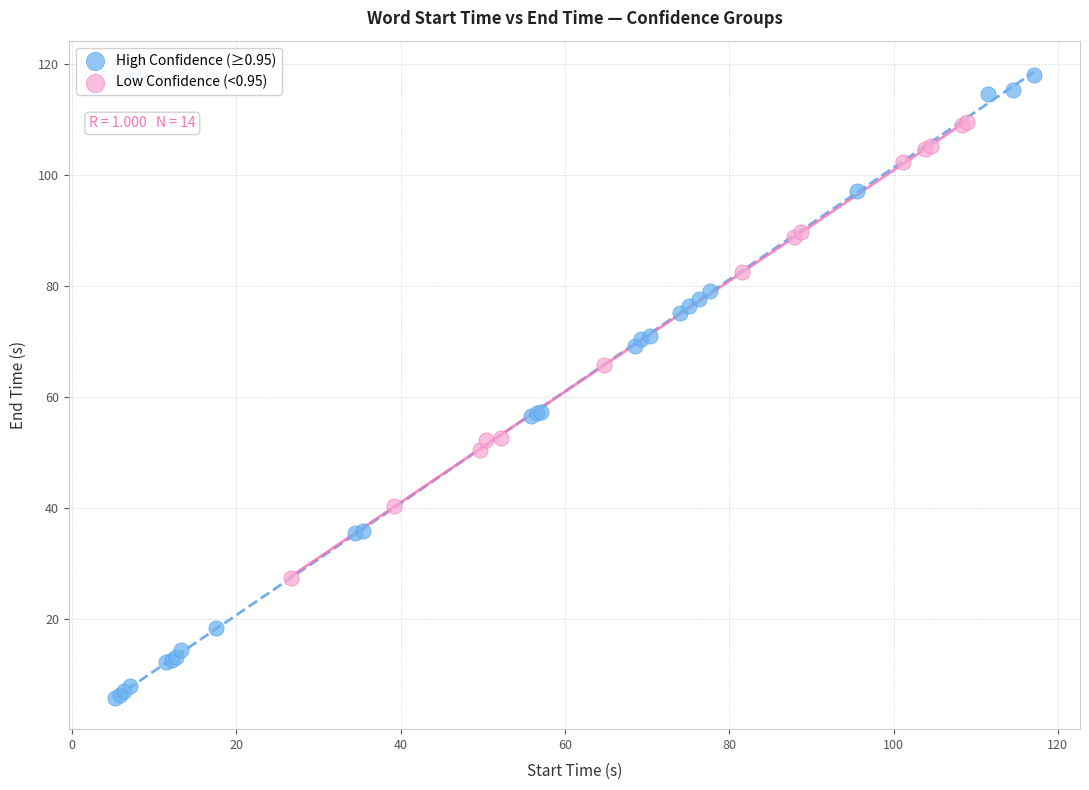

Which series reaches the minimum Y coordinate?

High Confidence (≥0.95)